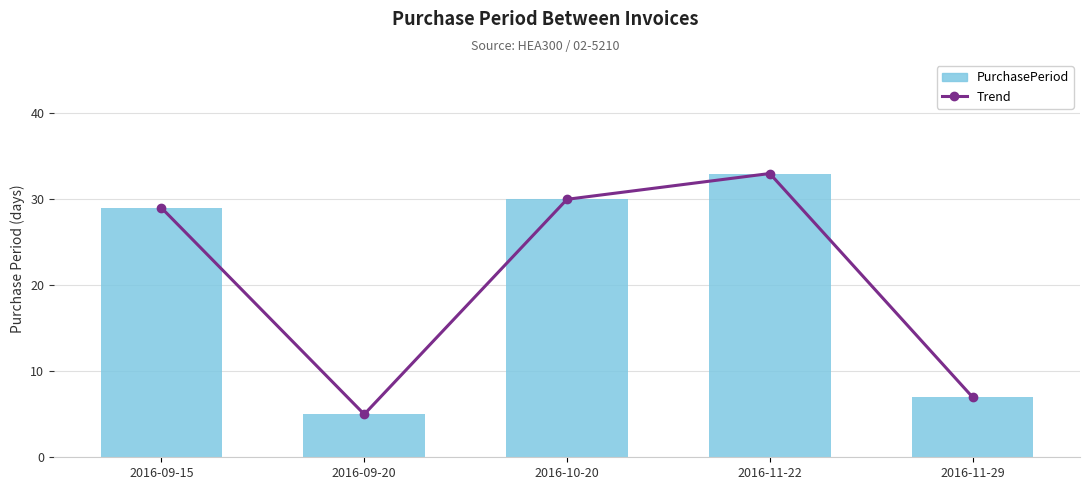

List the series in order of their peak value, highest first.

Trend, PurchasePeriod